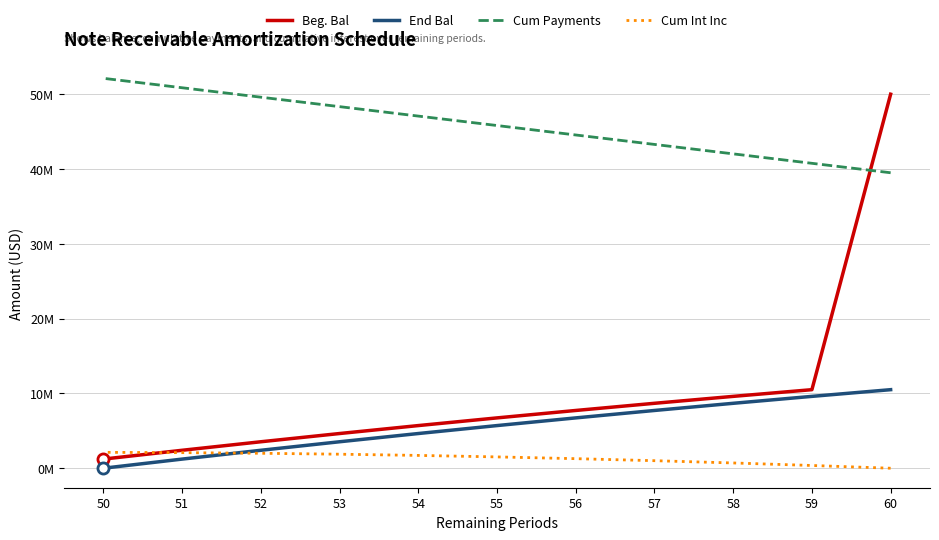

The value of Cum Int Inc at 53 is 1875082.1. True or false?

True